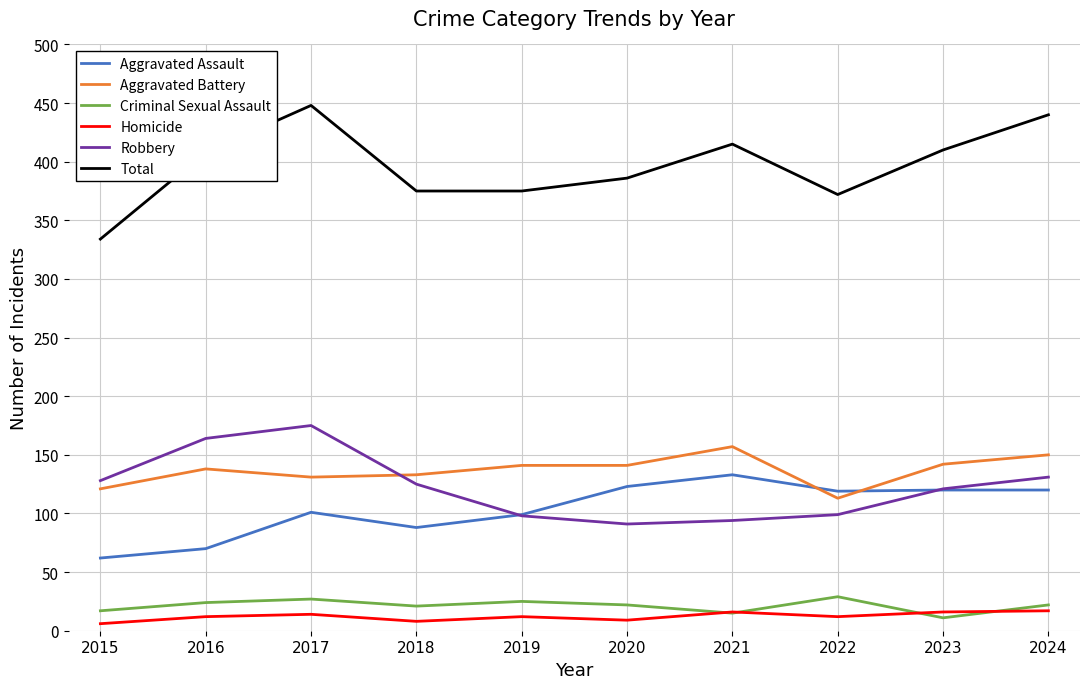

True or false: Total has more than 0 points higher than both neighbors.

True